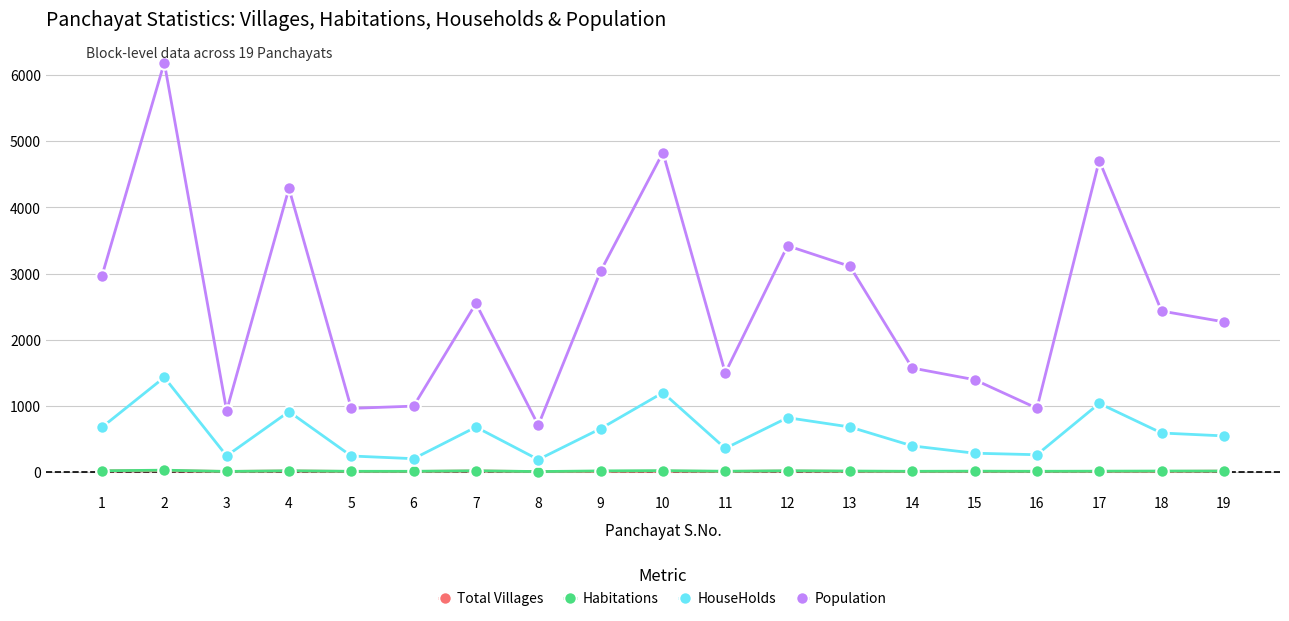

Which series has the largest range (max minus min)?

Population